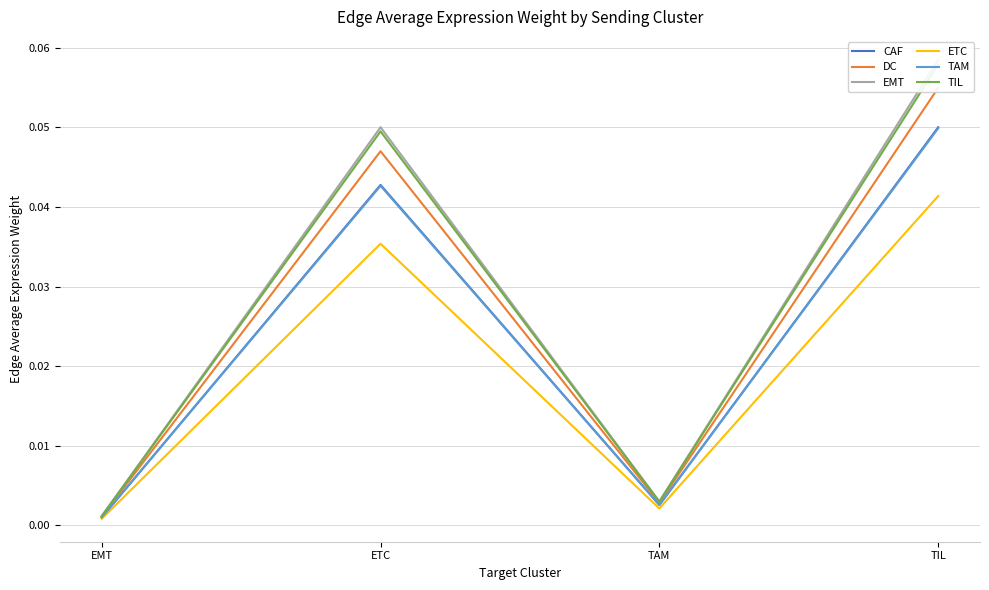

At which label does EMT reach its peak?

TIL